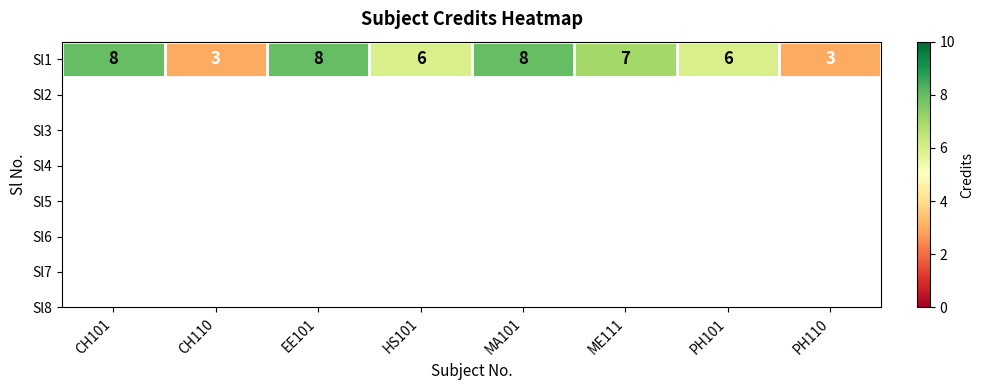

Read the value at EE101.

8